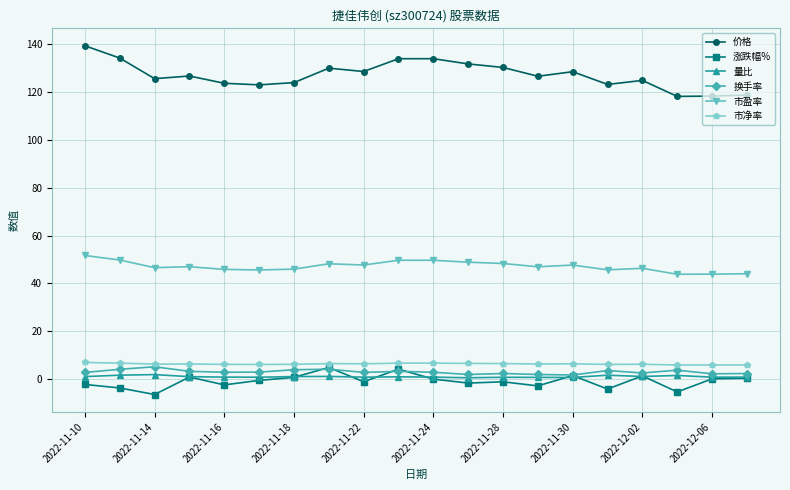

True or false: 换手率 has more than 2 interior local peaks.

True